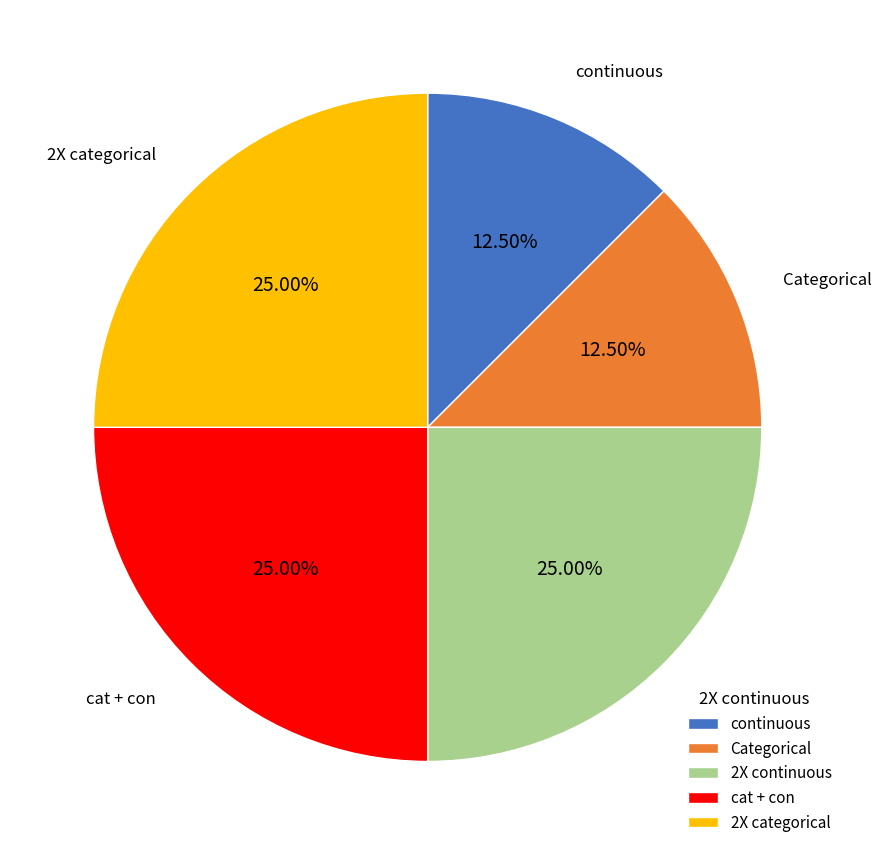

What is the ratio of the value at Categorical to the value at cat + con?

0.5